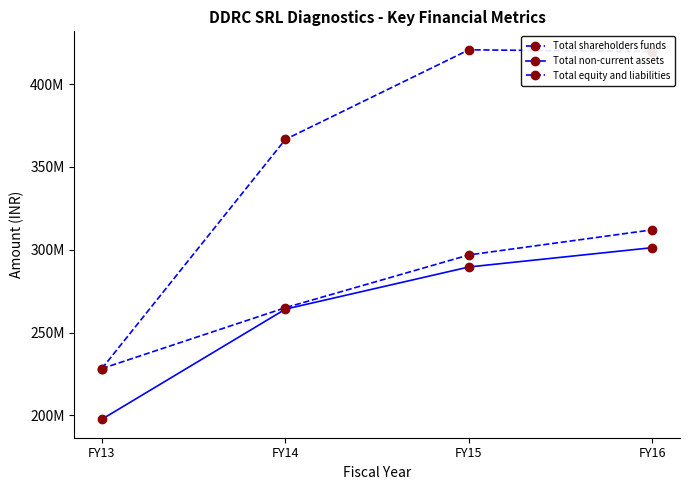

At how many categories does at least one series exceed 225955933?

4